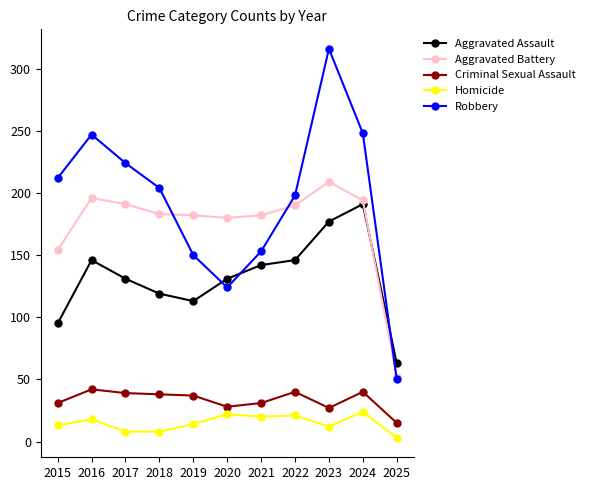

True or false: Robbery and Criminal Sexual Assault cross at least once.

False